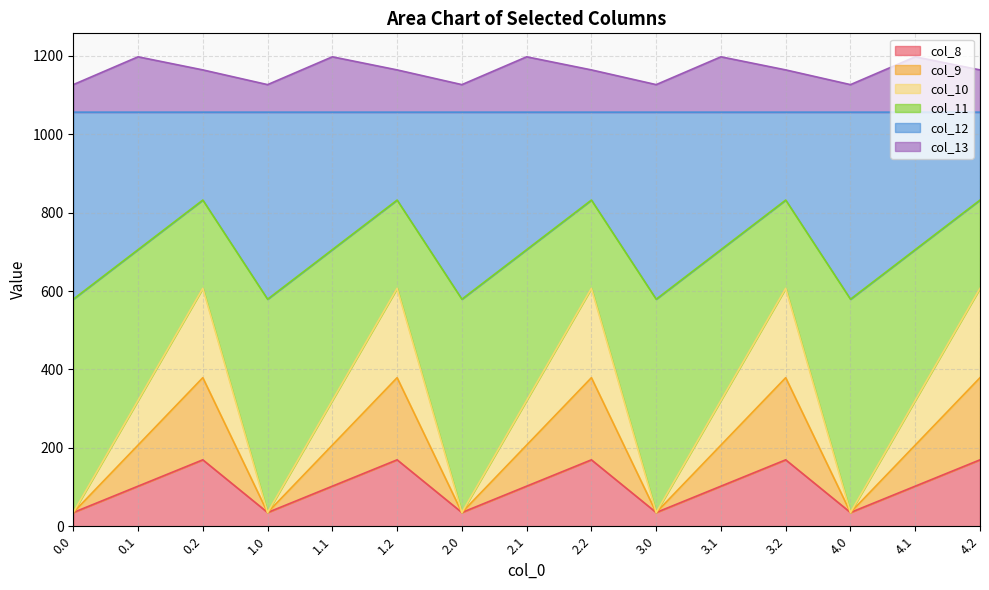

What is the lowest value of the col_8 series?

35.0